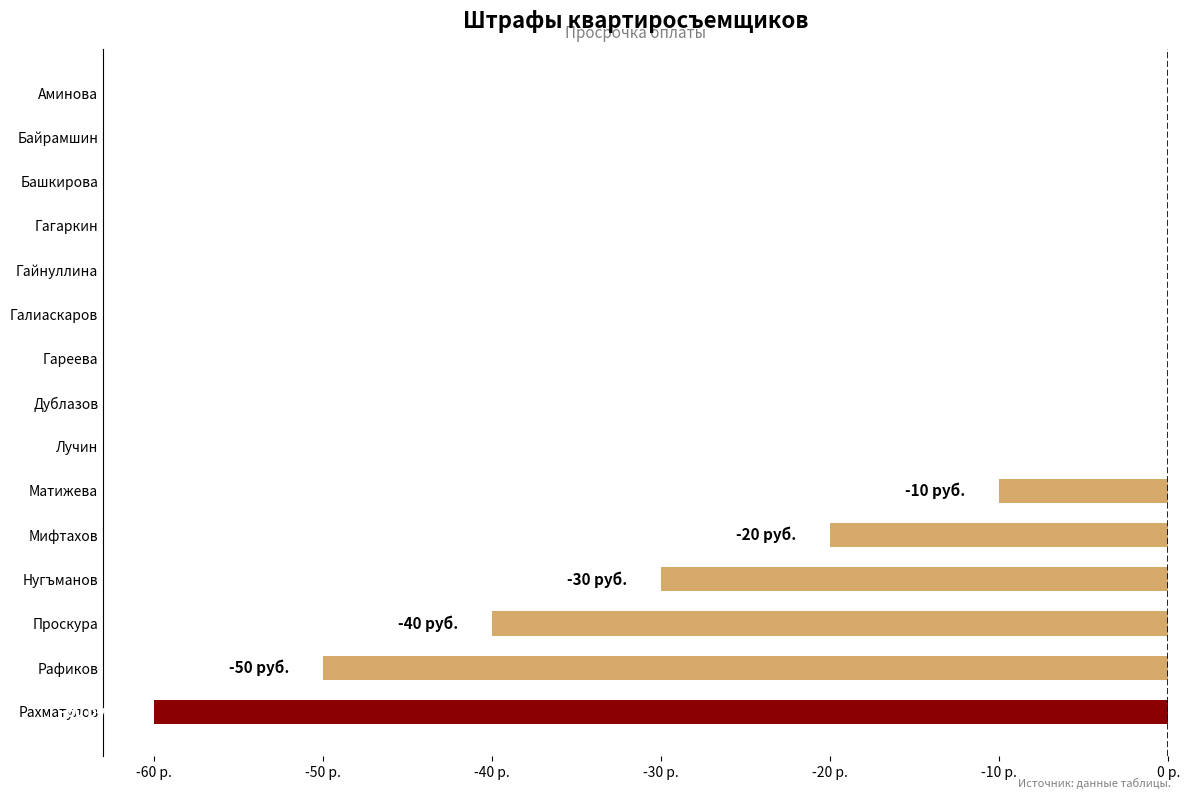

How many bars are there in total?

15